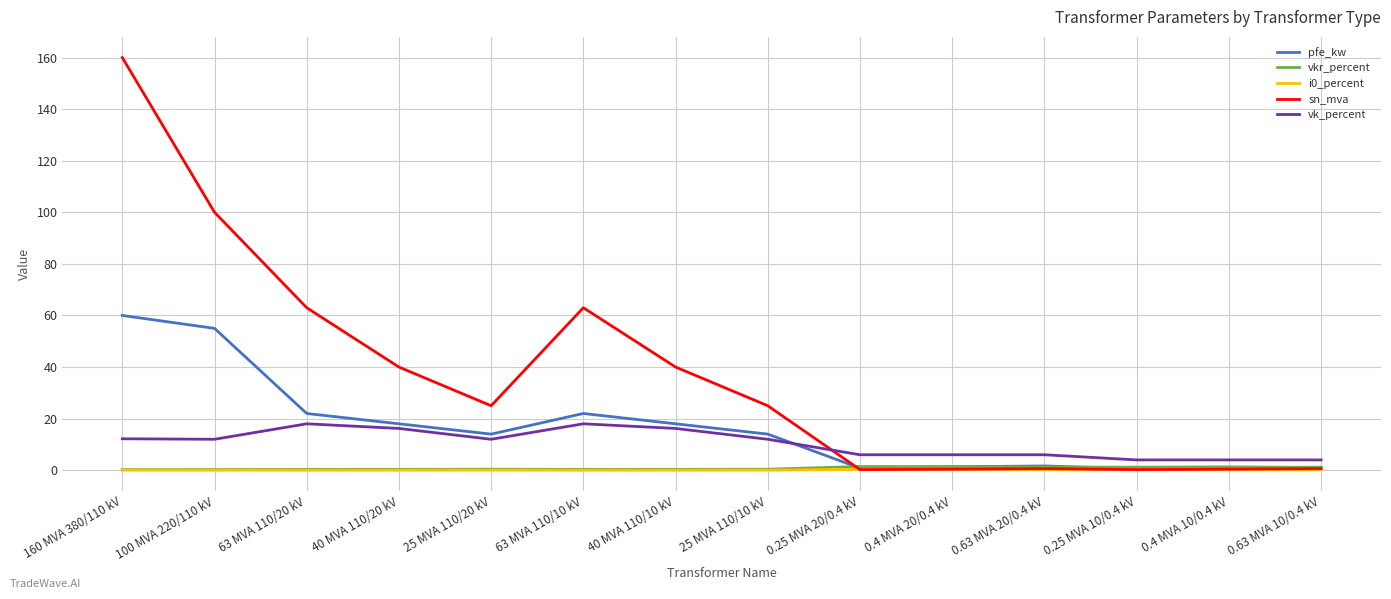

The vk_percent series shows 4.2 at 40 MVA 110/10 kV. True or false?

False